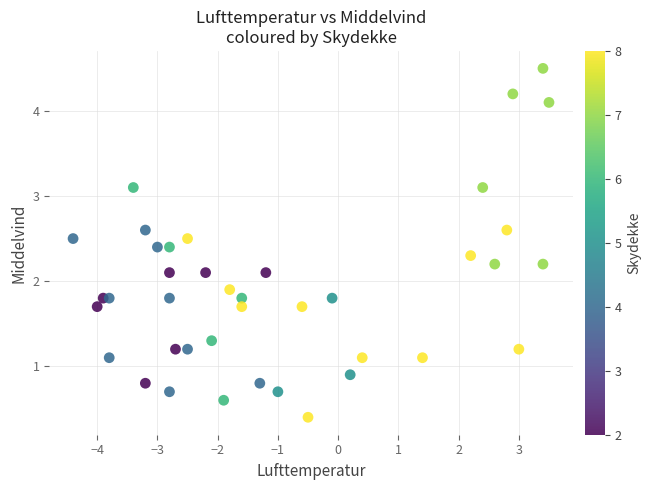

What is the range of Y values (max minus min)?

4.1